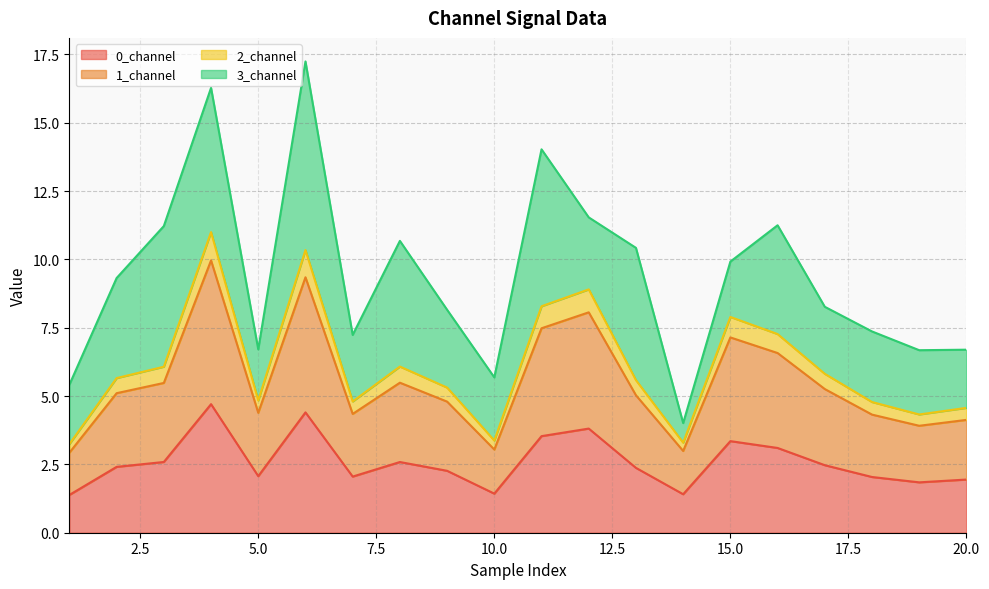

What is the minimum value for 2_channel?

3.2